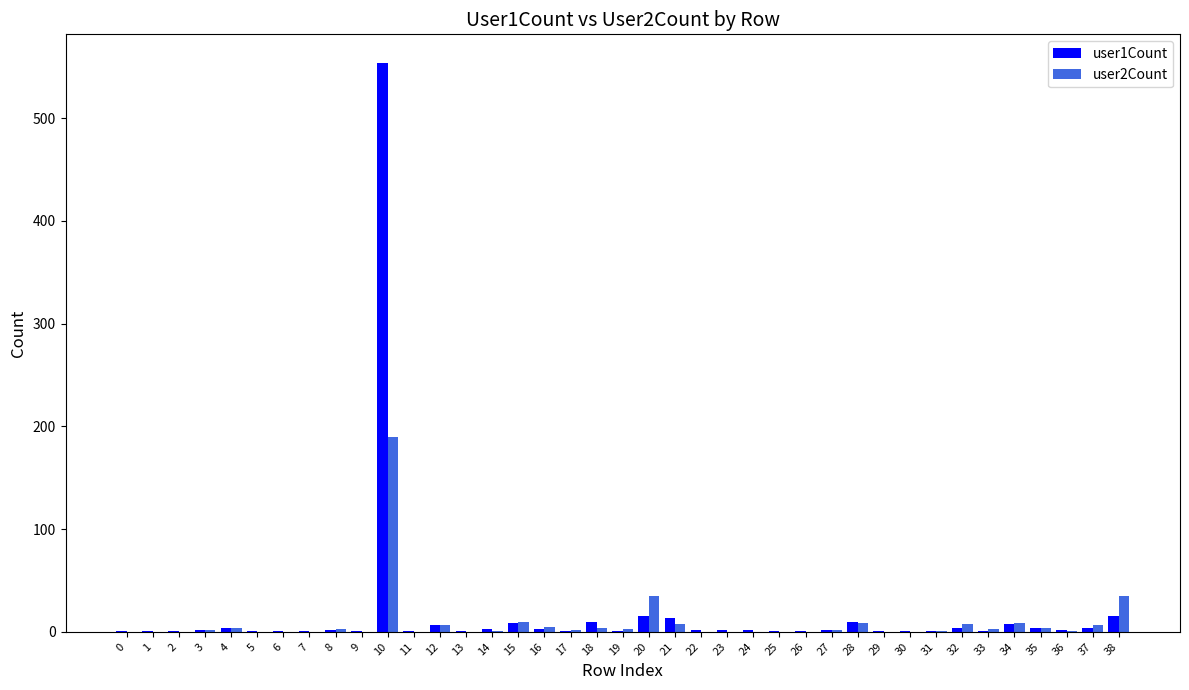

At which category is the sum across all series the highest?

10